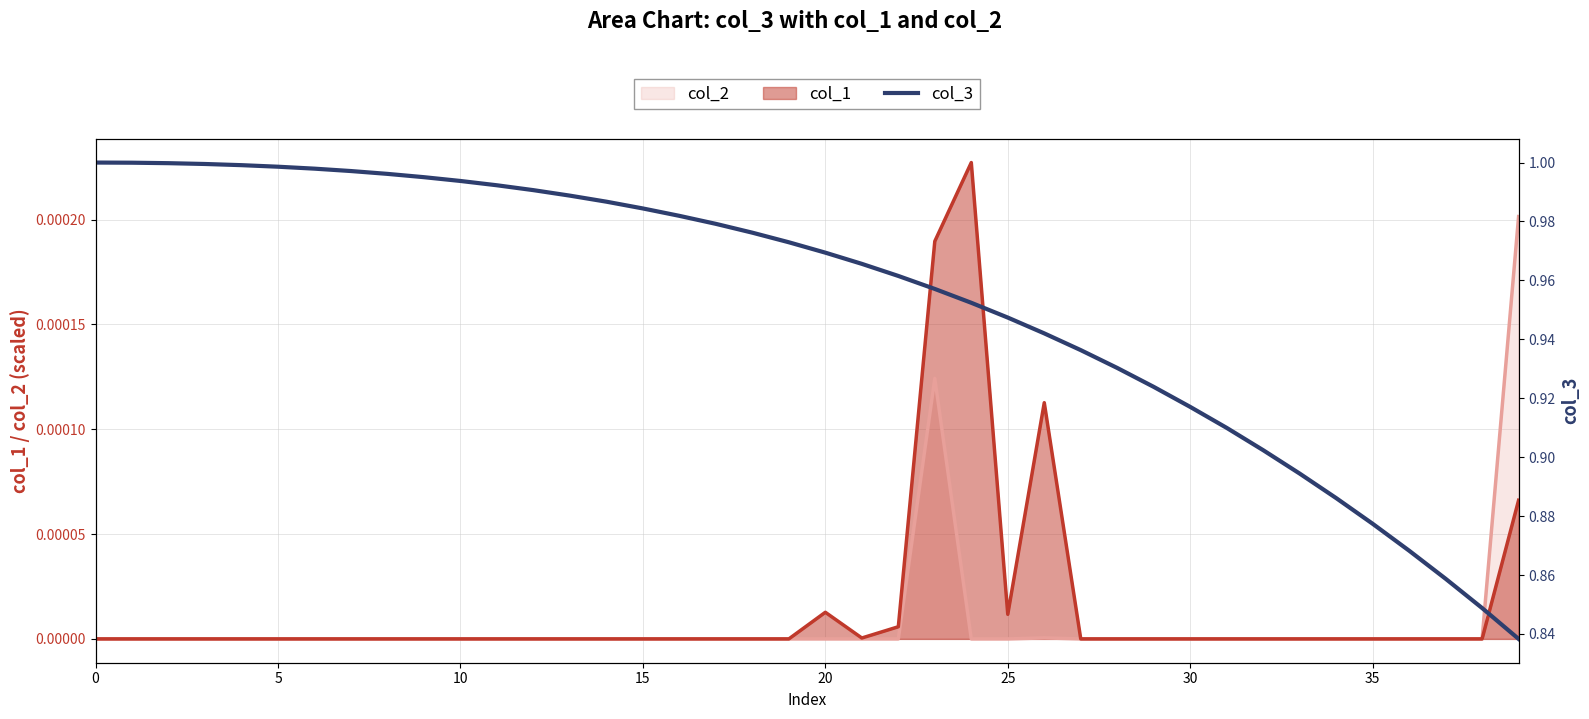

What is the greatest value displayed?

1.0